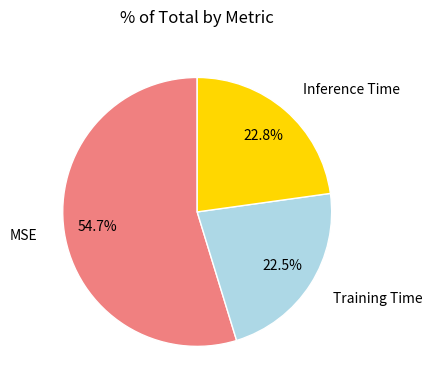

Is there a majority slice in this chart?

Yes